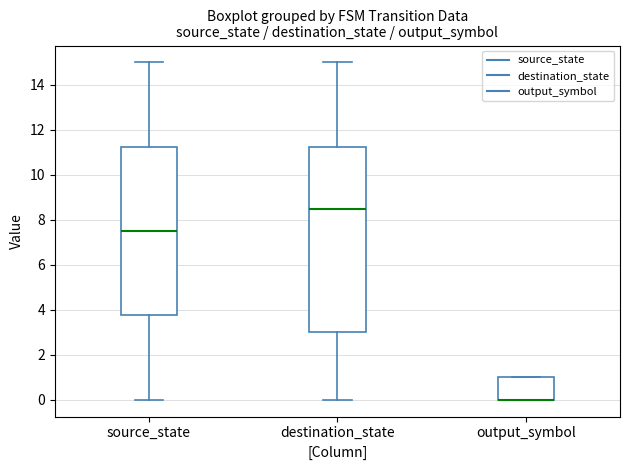

Reading left to right, transcribe this box plot: for each box, give where its median line is, the range the box spans, and where its two whiskers end, as read against the y-axis. The values are not printed on the chart, so give them approximately, as read against the axis.

source_state: median 7.6, box 3.8 to 11.2, whiskers 0.0 to 15.0
destination_state: median 8.6, box 3.0 to 11.2, whiskers 0.0 to 15.0
output_symbol: median 0.0 (drawn on the box's lower edge), box 0.0 to 1.0, whiskers 0.0 to 1.0